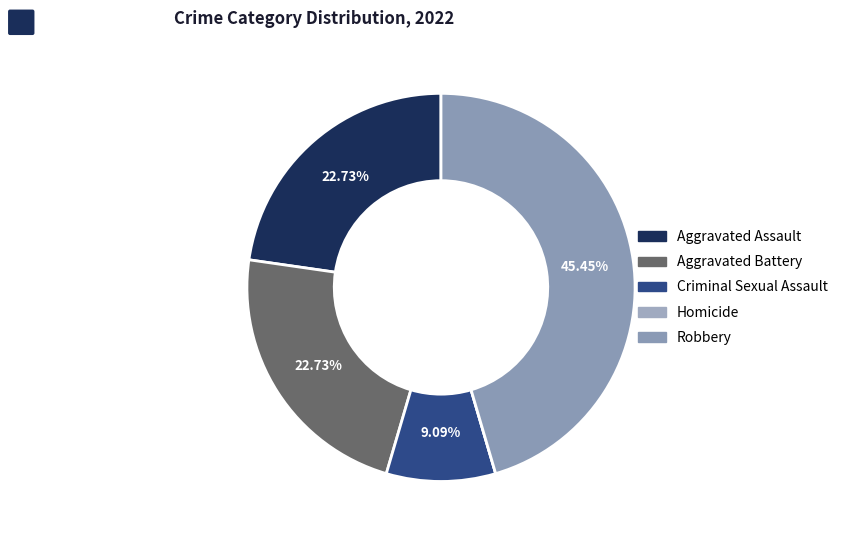

What percentage is the Robbery slice, to the nearest percent?

45%